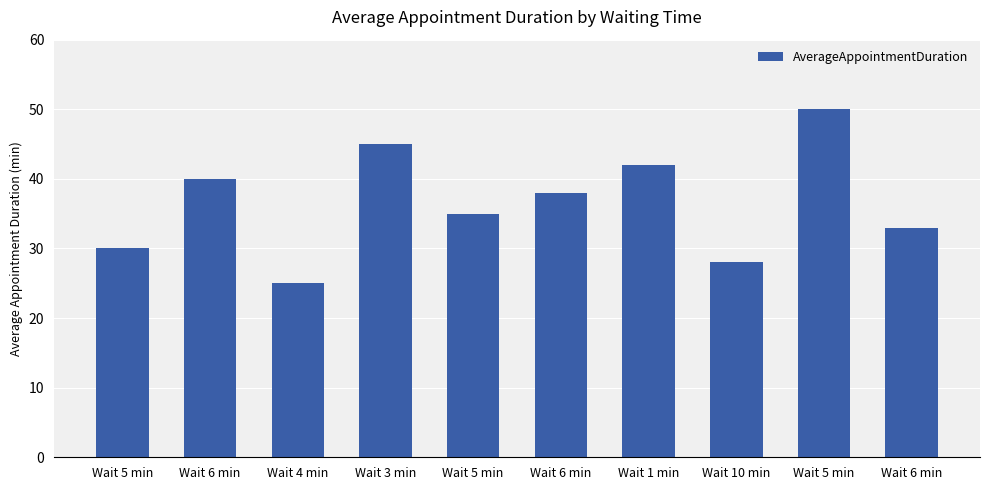

How many categories are shown in the chart?

10